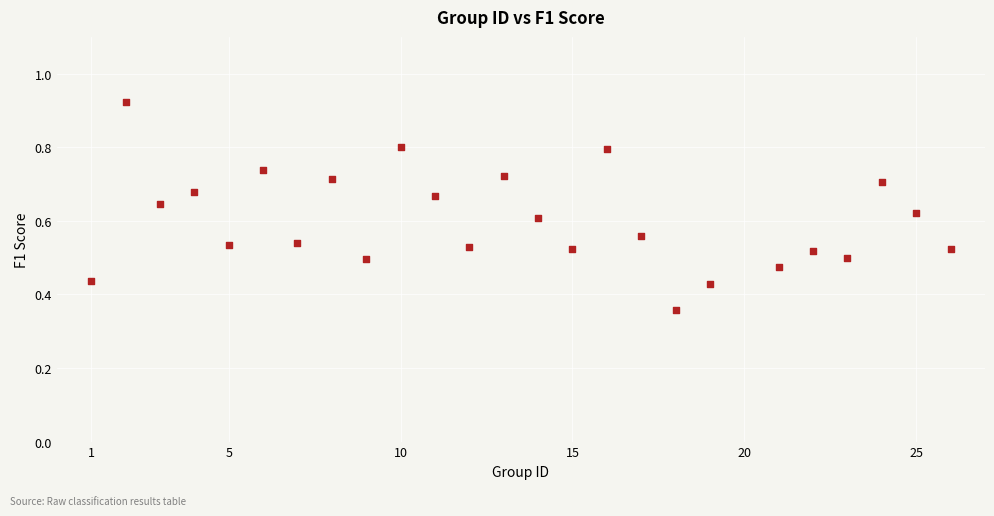

What is the range of X values (max minus min)?

25.0